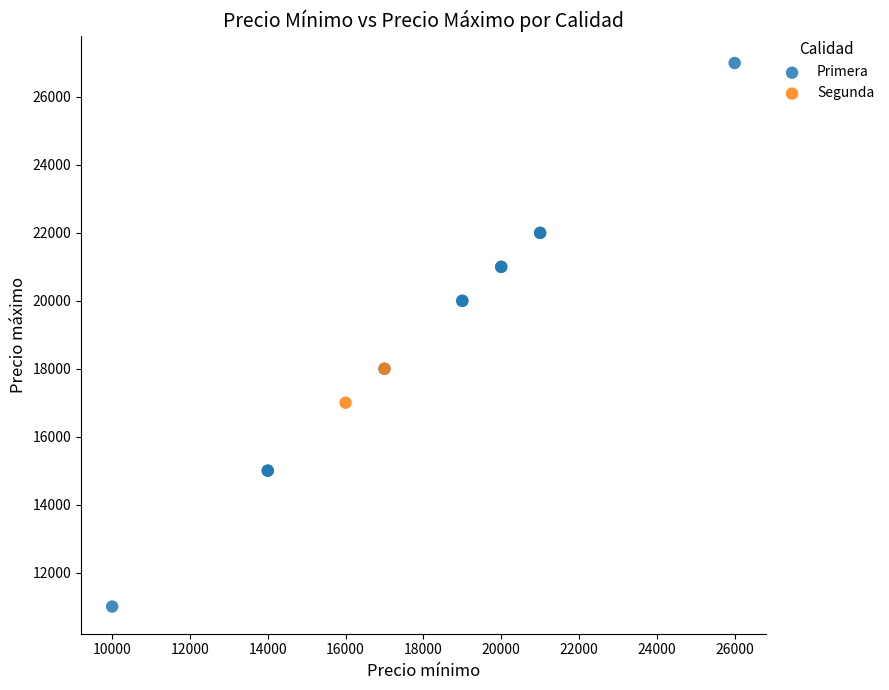

What are all the series names shown in the legend?

Primera, Segunda